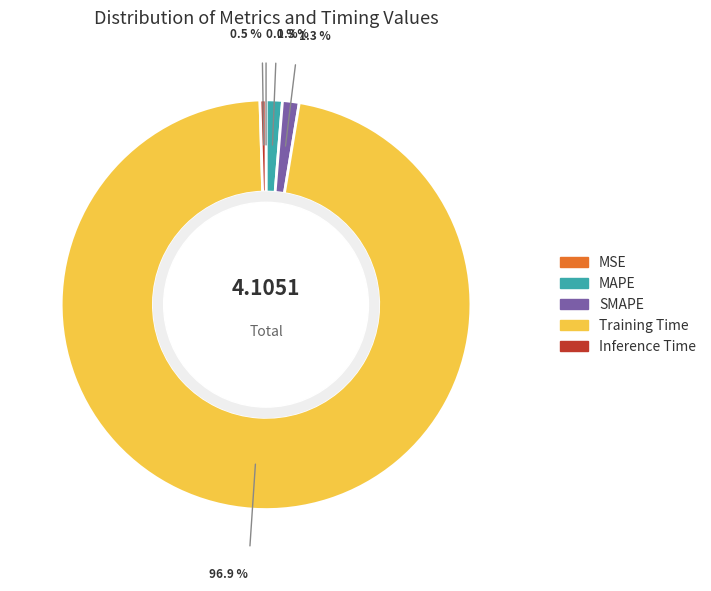

What is the largest slice in the pie chart?

Training Time